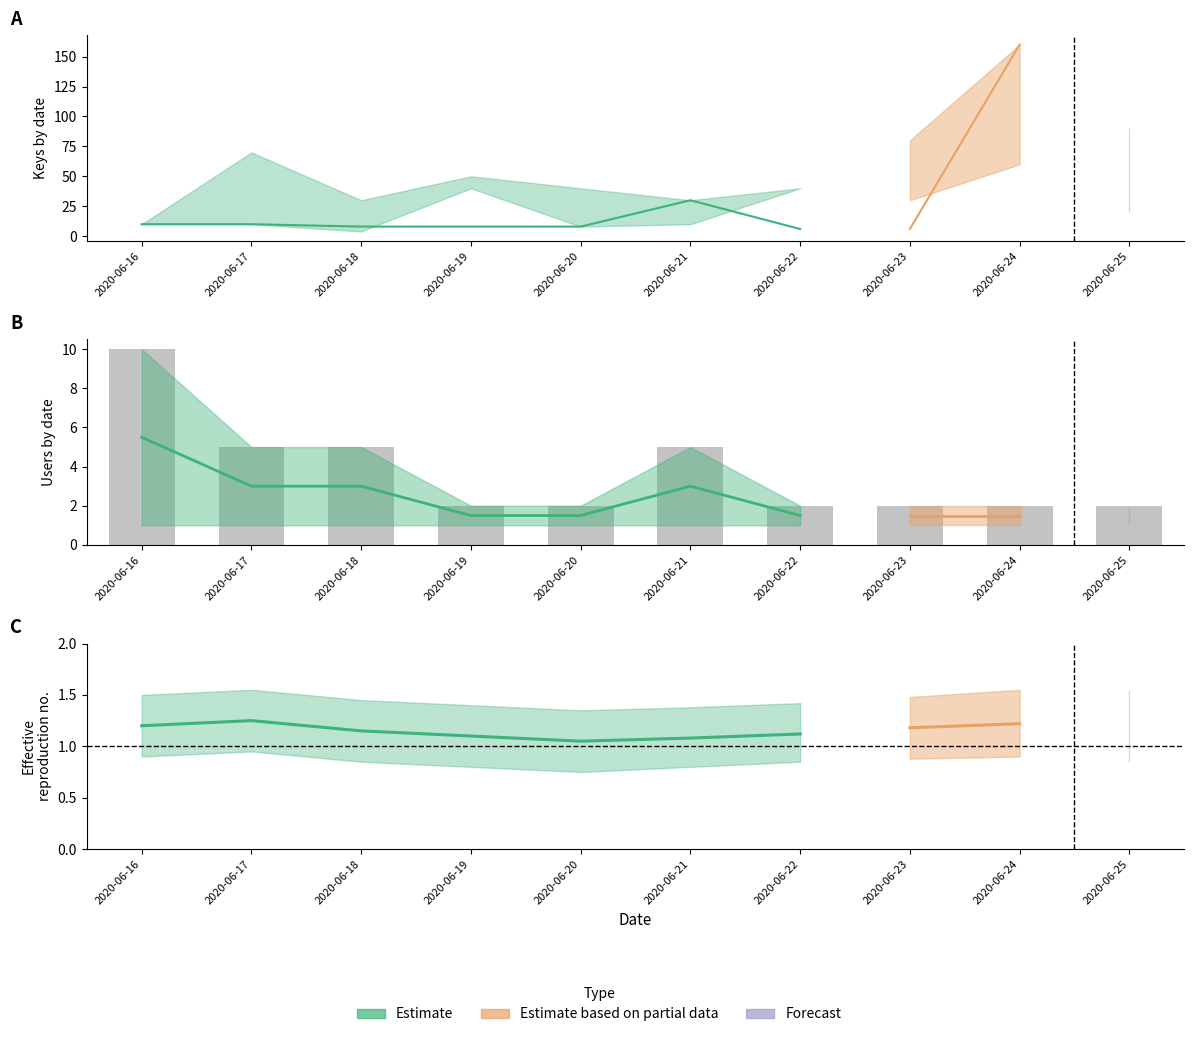

What value does the data have at 2020-06-16?

10